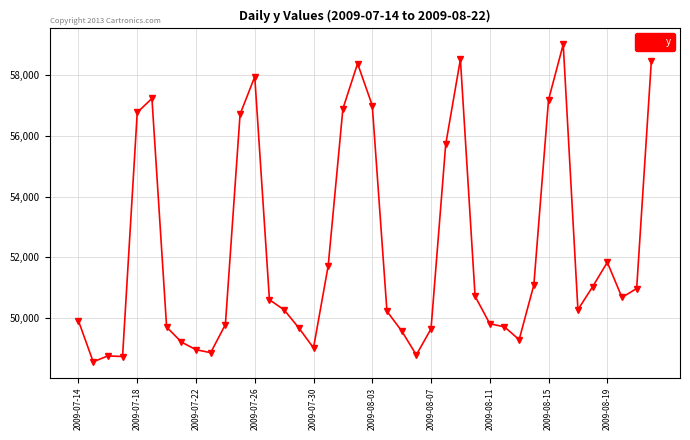

What is the value of the 19th point from the left?

56889.6